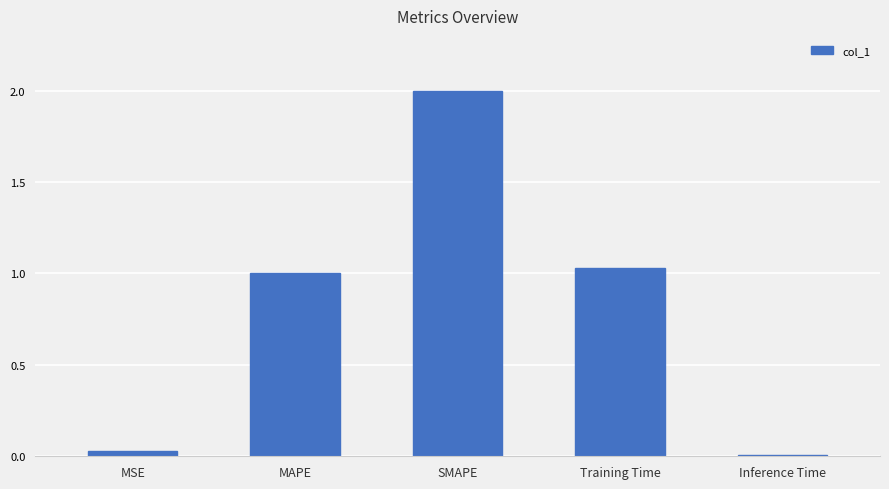

What is the sum of the values at Inference Time and SMAPE?

2.0